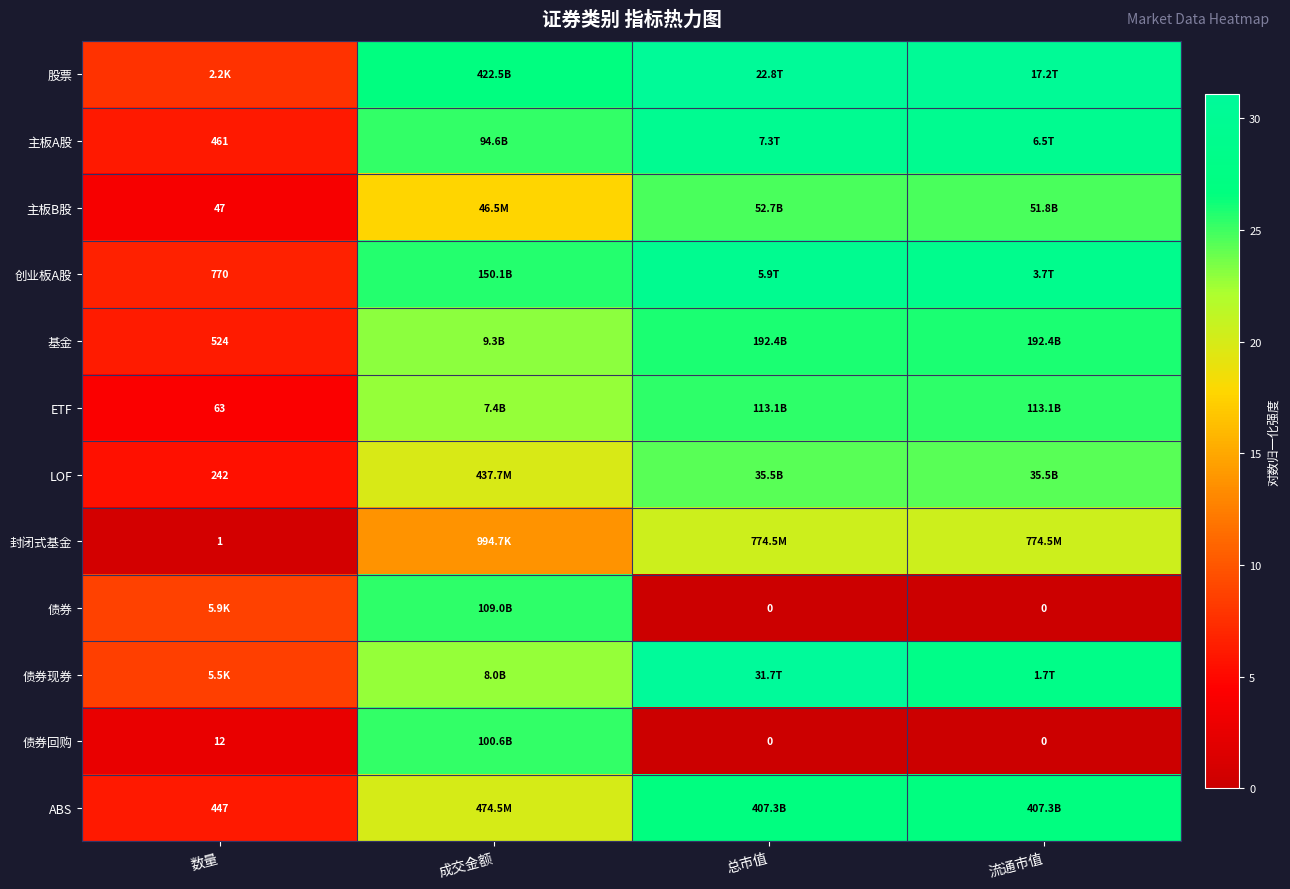

What is the approximate value of ETF at 总市值?

25.5